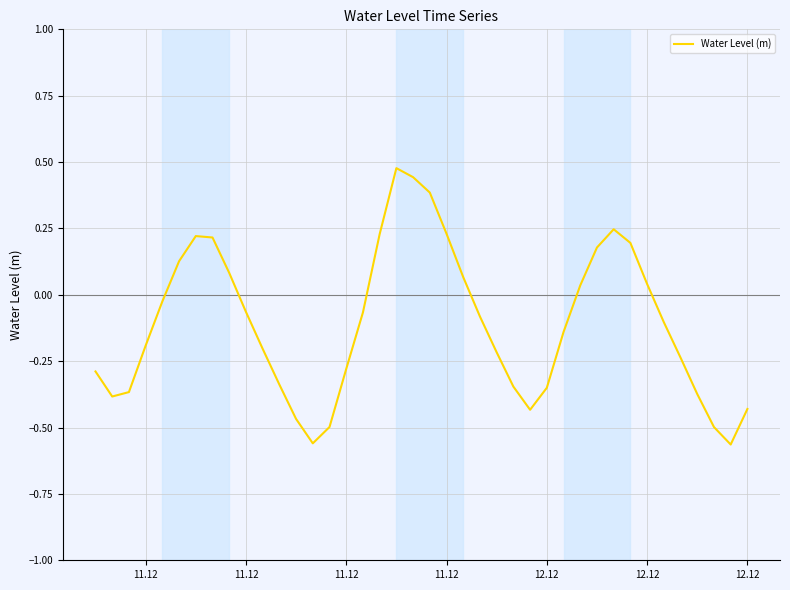

Does the chart display data point markers on the line(s)?

No